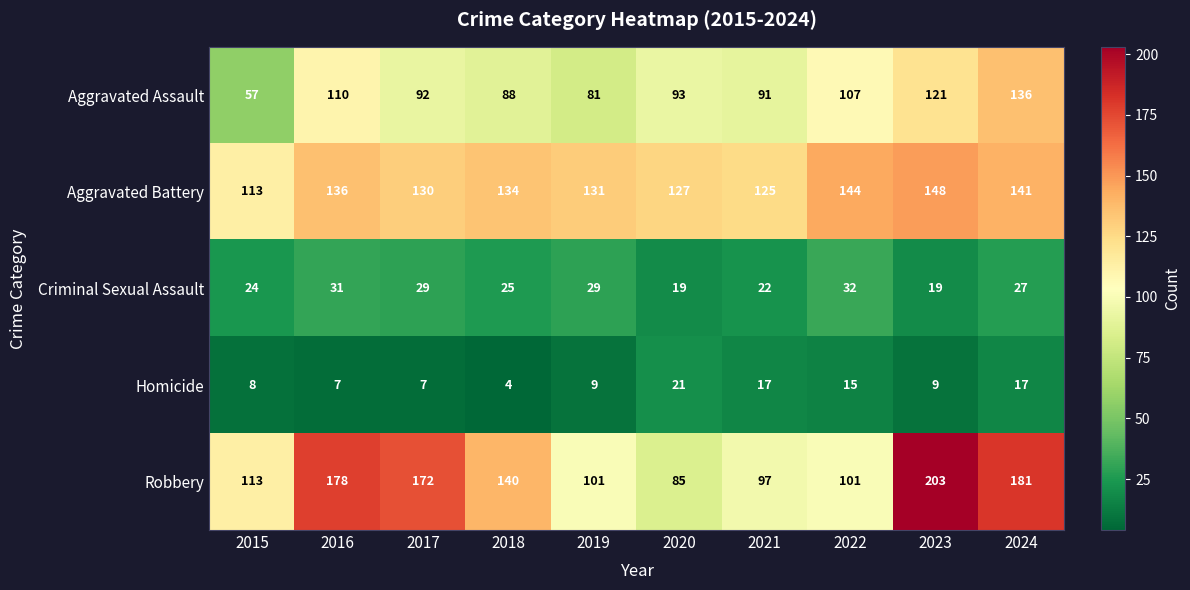

At which category does the chart reach its peak across all series?

2023